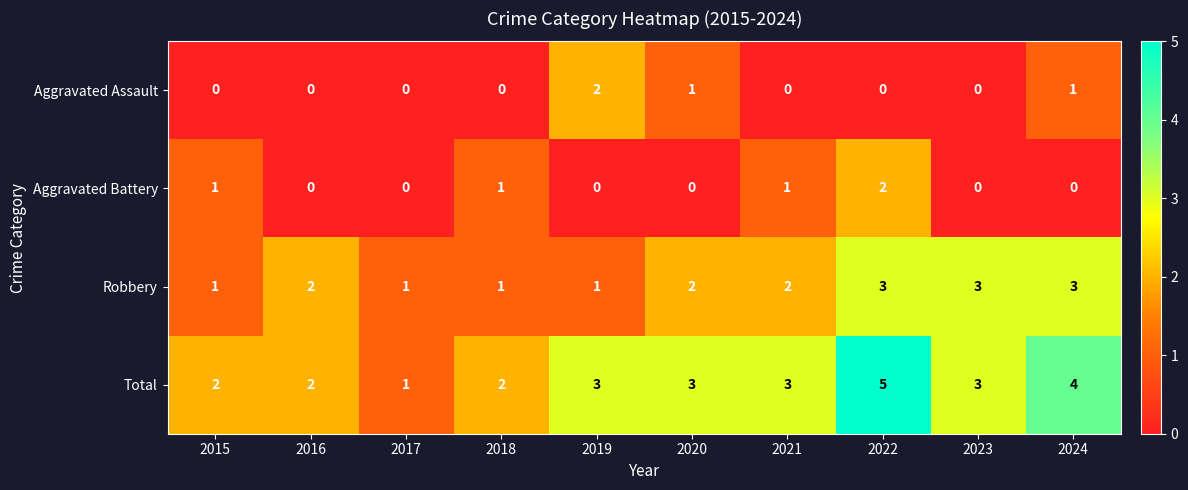

The Robbery series shows 1 at 2022. True or false?

False